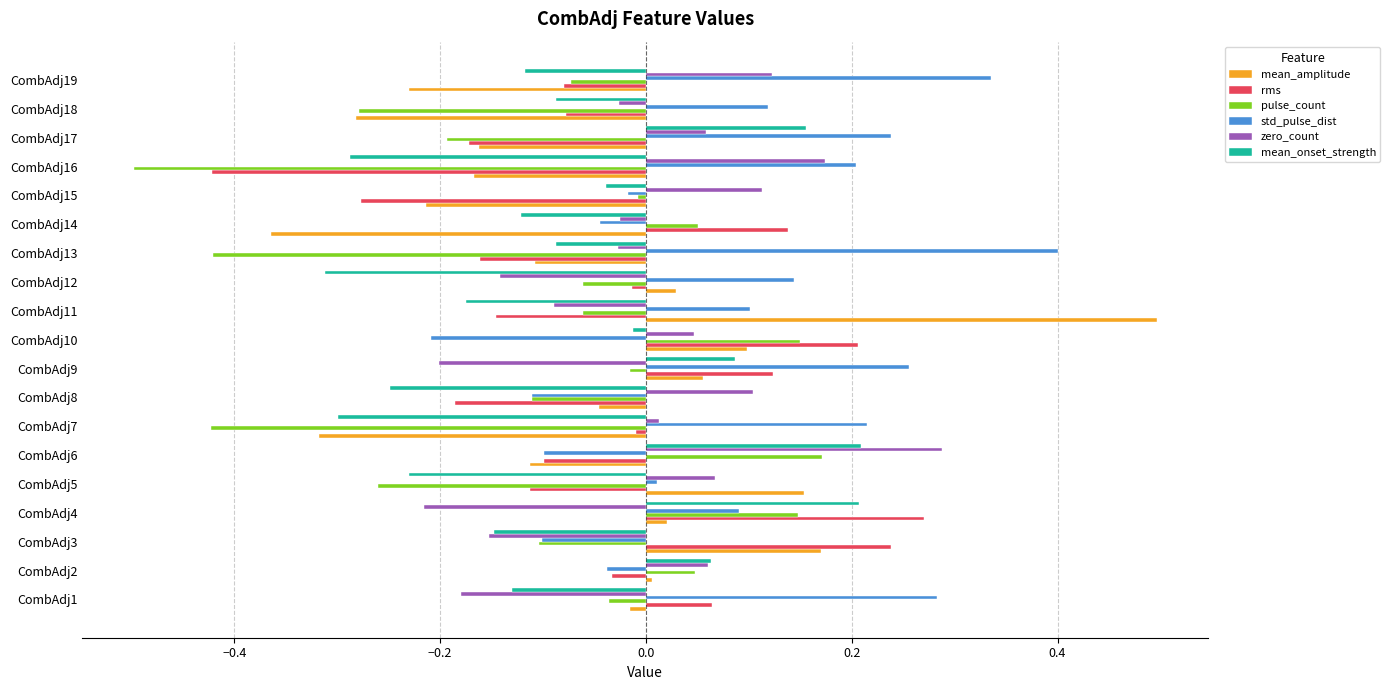

How many data points in mean_onset_strength are less than 0?

14